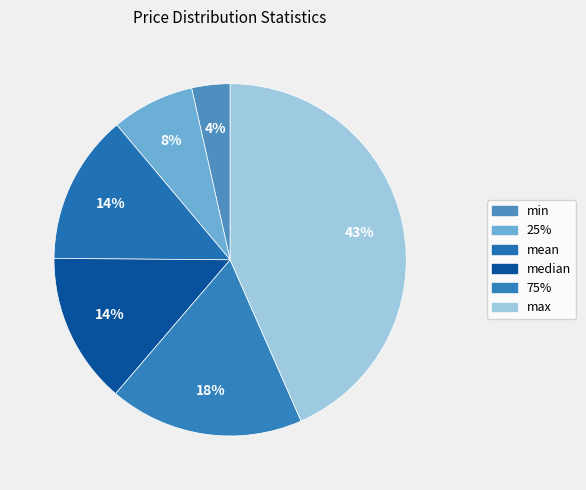

Which slice is the largest?

max